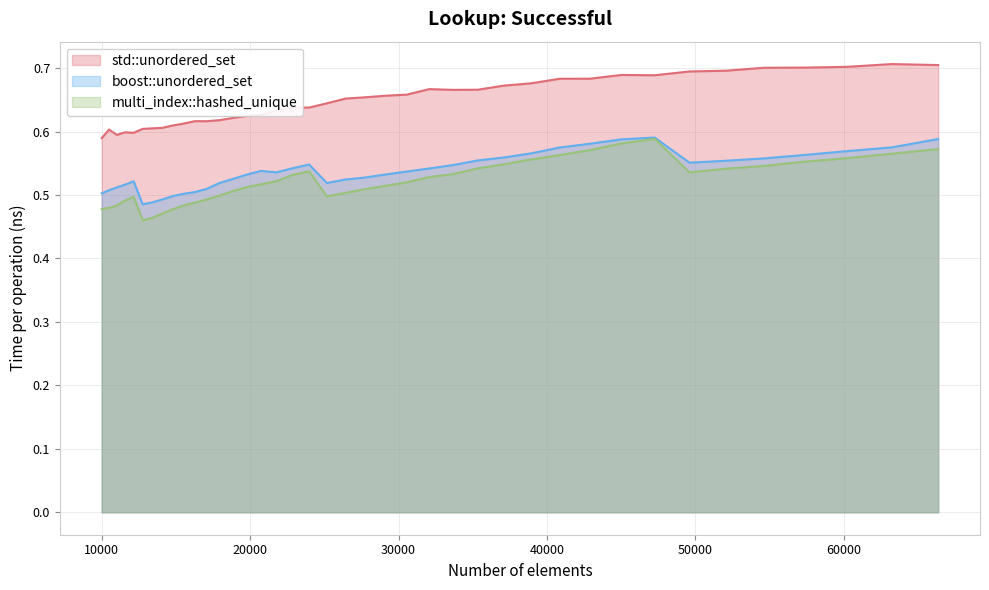

True or false: multi_index::hashed_unique and std::unordered_set cross at least once.

False